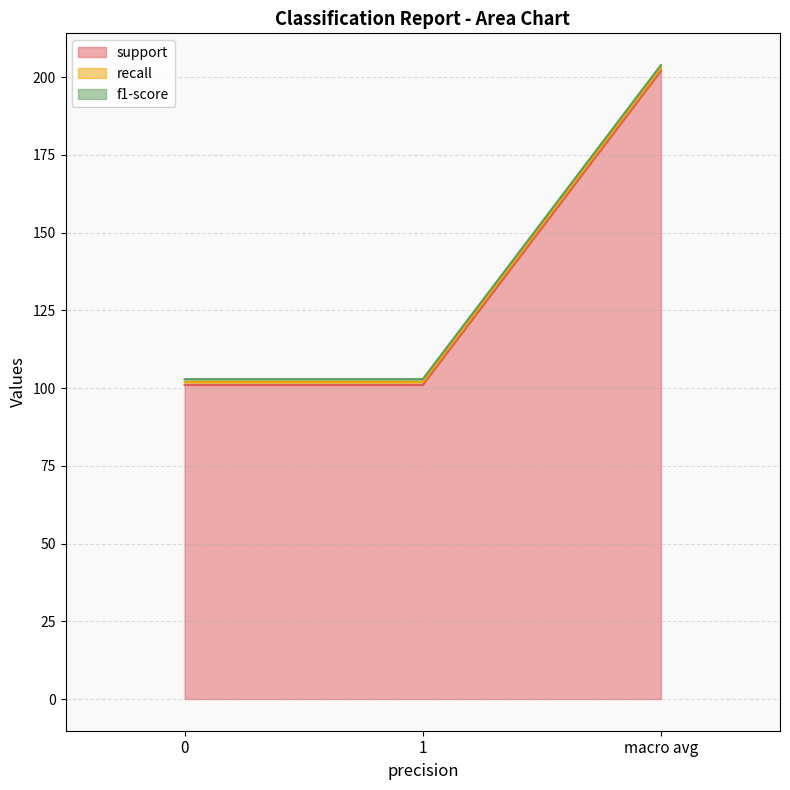

Does the chart display data point markers on the line(s)?

No